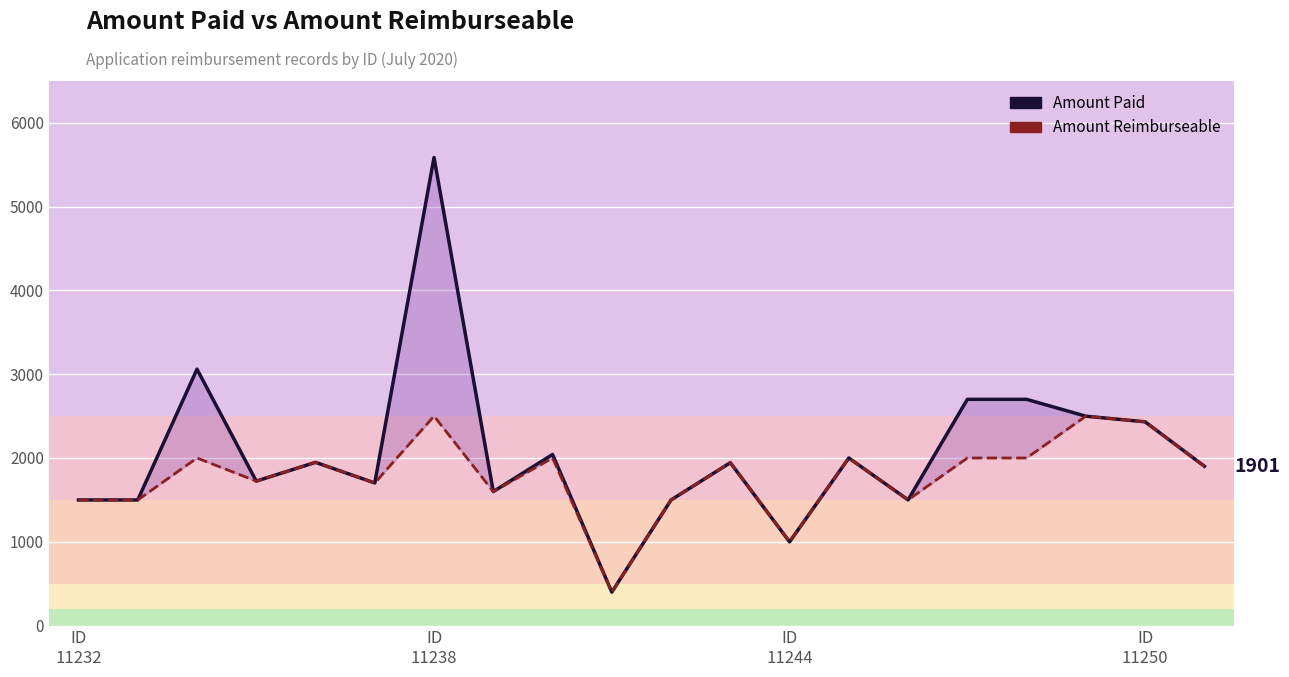

True or false: Amount Paid has more than 0 points higher than both neighbors.

True